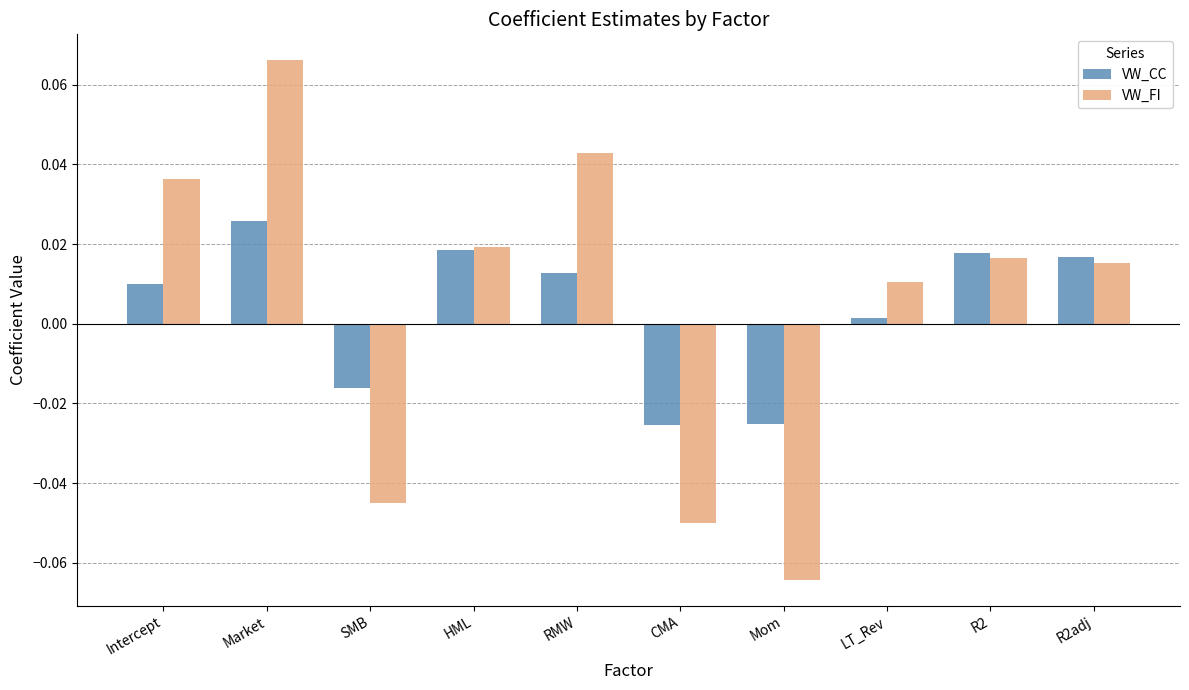

Count the number of categories in the chart.

10